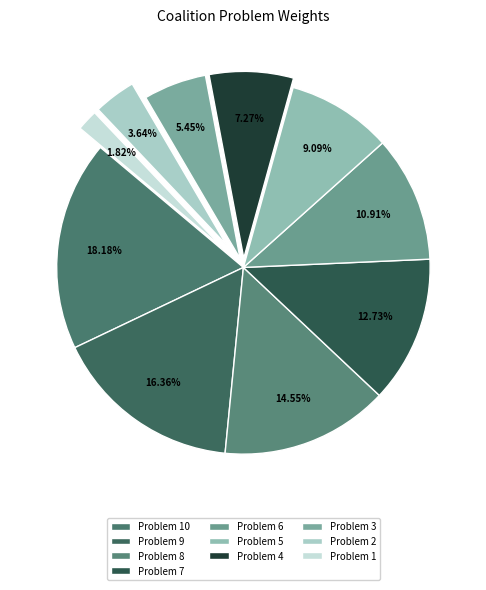

Rank the categories by value from highest to lowest.

10, 9, 8, 7, 6, 5, 4, 3, 2, 1